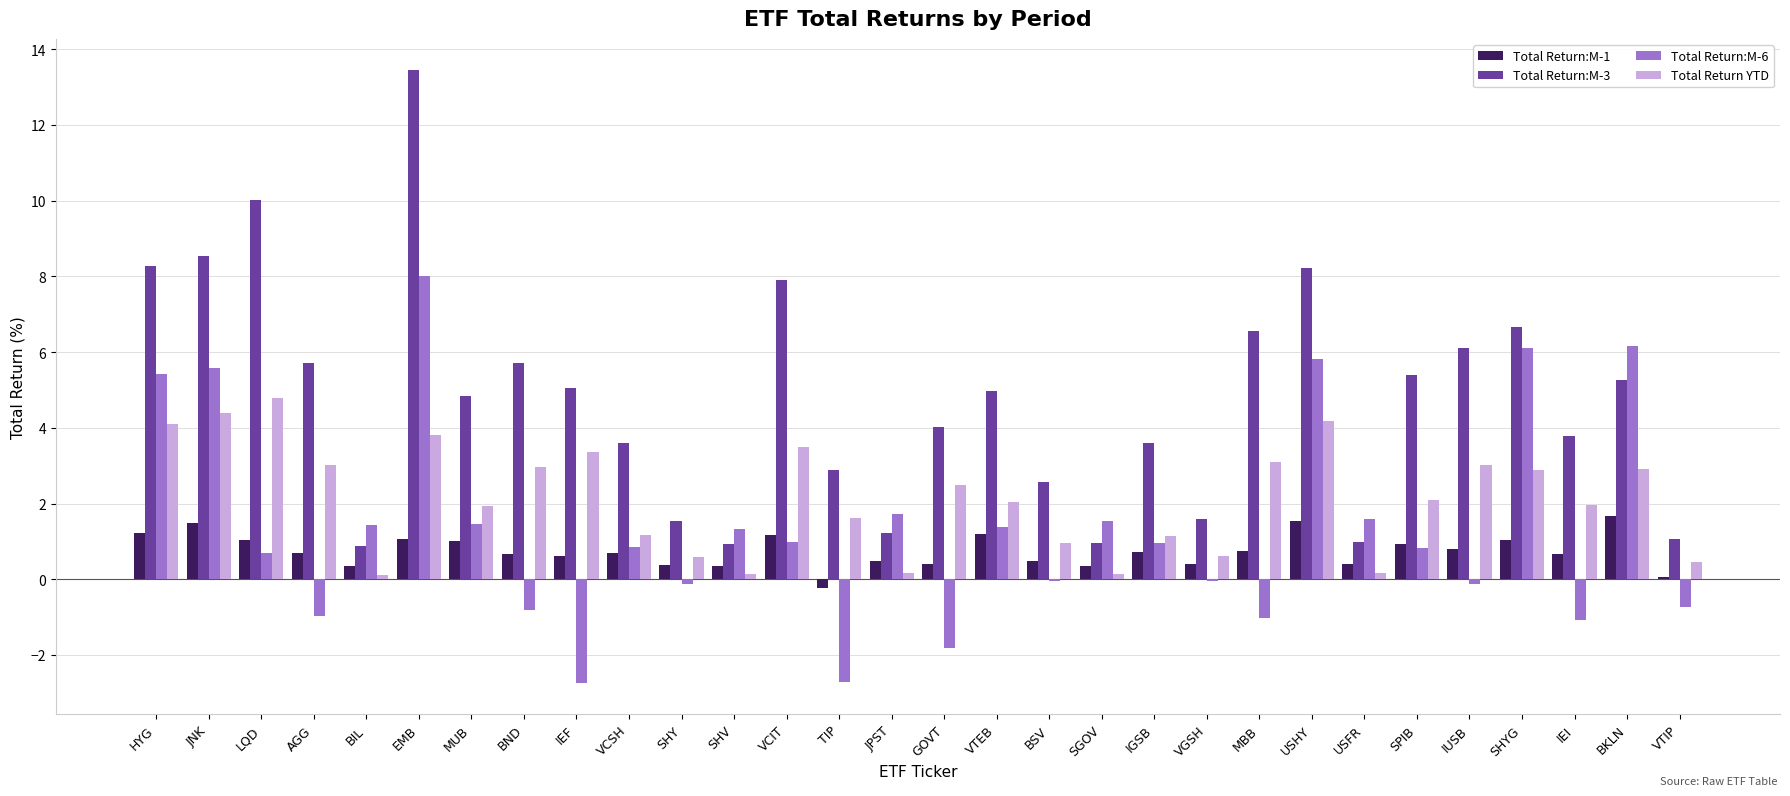

Which series has the widest spread of values?

Total Return:M-3